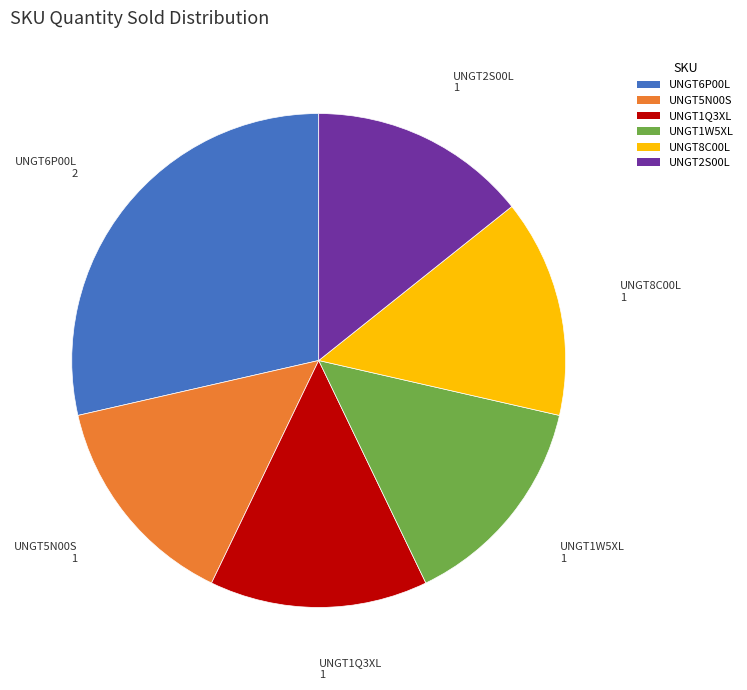

Is UNGT6P00L the majority of the pie?

No